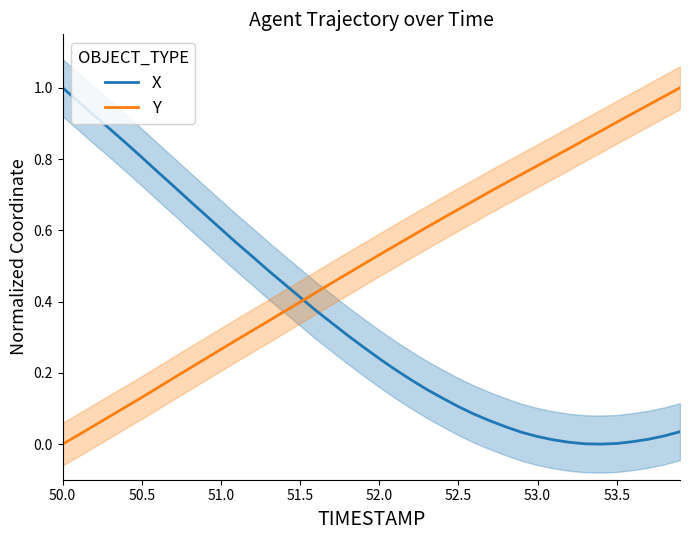

True or false: Y and X cross at least once.

True